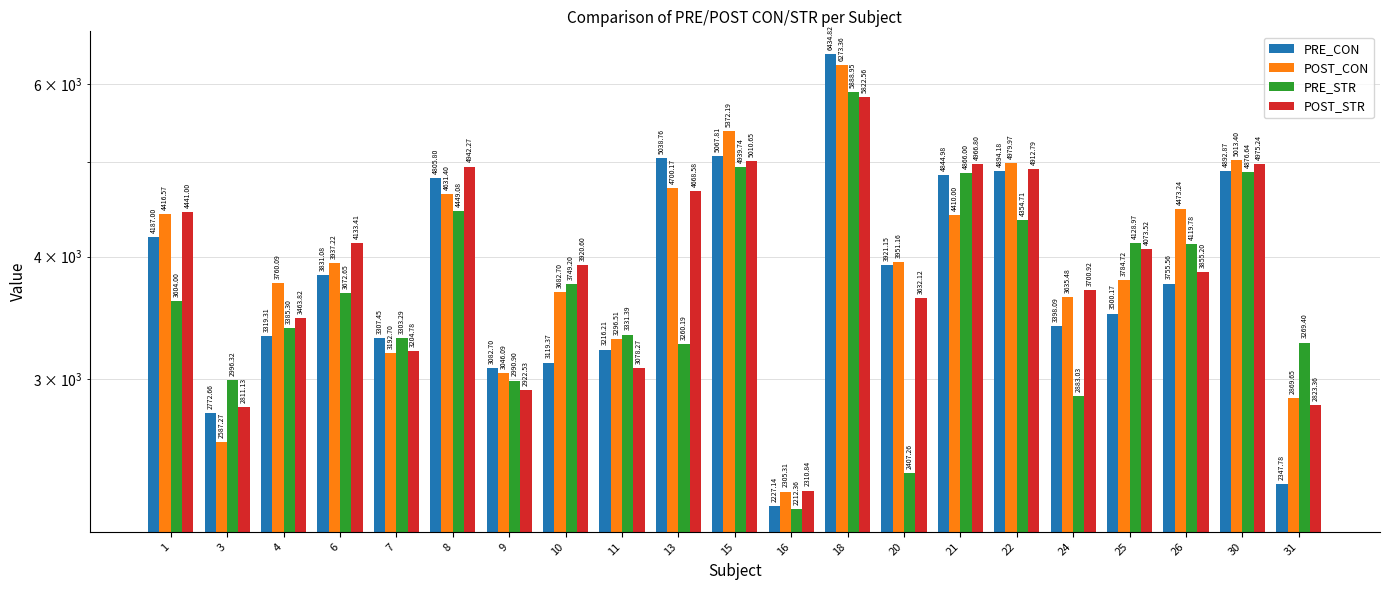

Reading right to left, what are all the values shown in this chart?

PRE_CON: 31=2347.8	30=4892.9	26=3755.6	25=3500.2	24=3398.1	22=4894.2	21=4845.0	20=3921.1	18=6434.8	16=2227.1	15=5067.8	13=5038.8	11=3216.2	10=3119.4	9=3082.7	8=4805.8	7=3307.5	6=3831.1	4=3319.3	3=2772.7	1=4187.0
POST_CON: 31=2869.6	30=5013.4	26=4473.2	25=3784.7	24=3635.5	22=4980.0	21=4410.0	20=3951.2	18=6273.4	16=2305.3	15=5372.2	13=4700.2	11=3296.5	10=3682.7	9=3046.1	8=4631.4	7=3192.7	6=3937.2	4=3760.1	3=2587.3	1=4416.6
PRE_STR: 31=3269.4	30=4876.6	26=4119.8	25=4129.0	24=2883.0	22=4354.7	21=4866.0	20=2407.3	18=5889.0	16=2212.4	15=4939.7	13=3260.2	11=3331.4	10=3749.2	9=2990.9	8=4449.1	7=3303.3	6=3672.7	4=3385.3	3=2996.3	1=3604.0
POST_STR: 31=2823.4	30=4975.2	26=3855.2	25=4073.5	24=3700.9	22=4912.8	21=4966.8	20=3632.1	18=5822.6	16=2310.8	15=5010.6	13=4668.6	11=3078.3	10=3920.6	9=2922.5	8=4942.3	7=3204.8	6=4133.4	4=3463.8	3=2811.1	1=4441.0